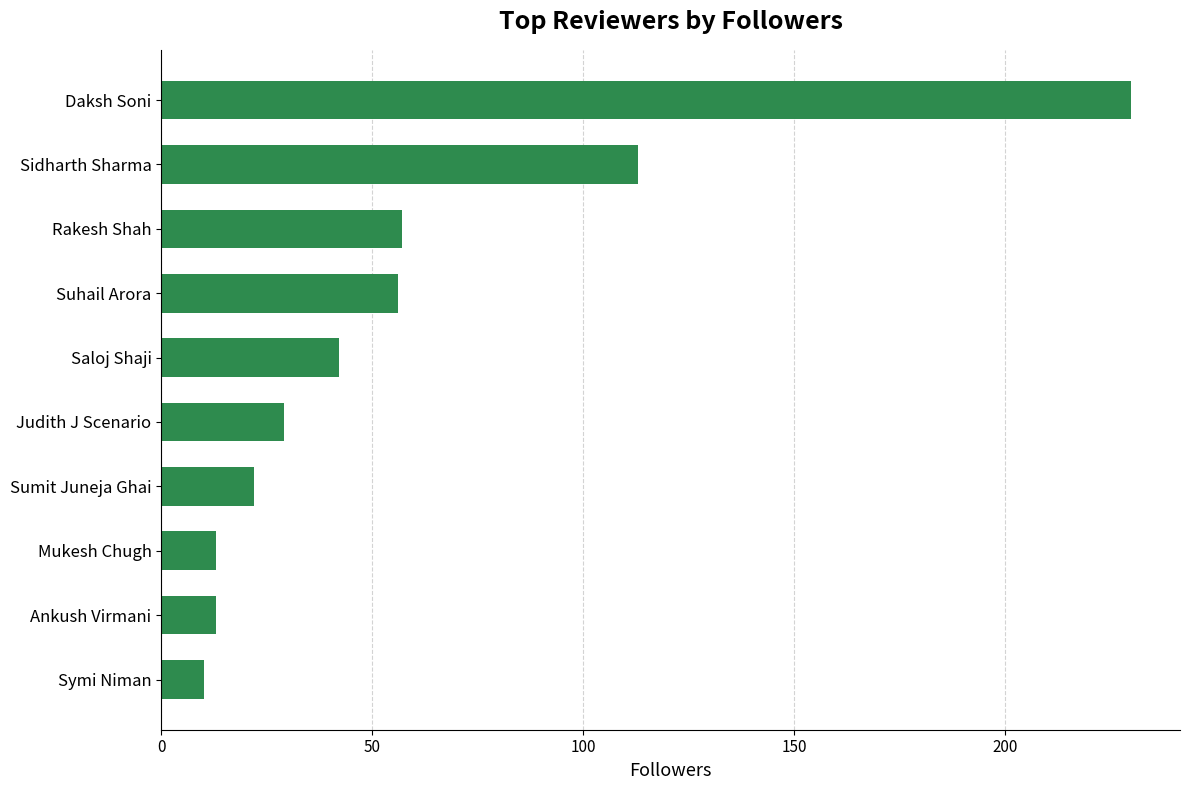

Which category has the highest value across all series?

Daksh Soni